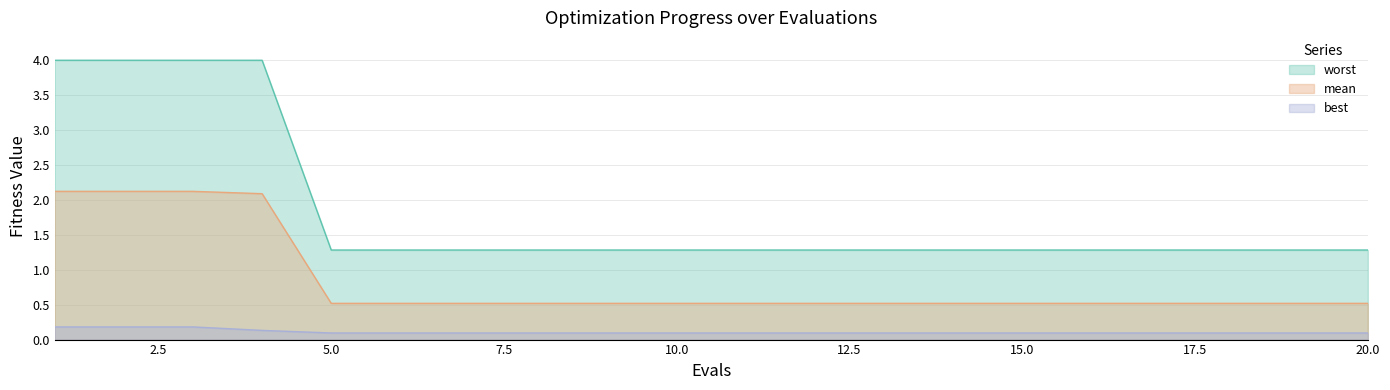

What is the smallest value displayed?

0.1